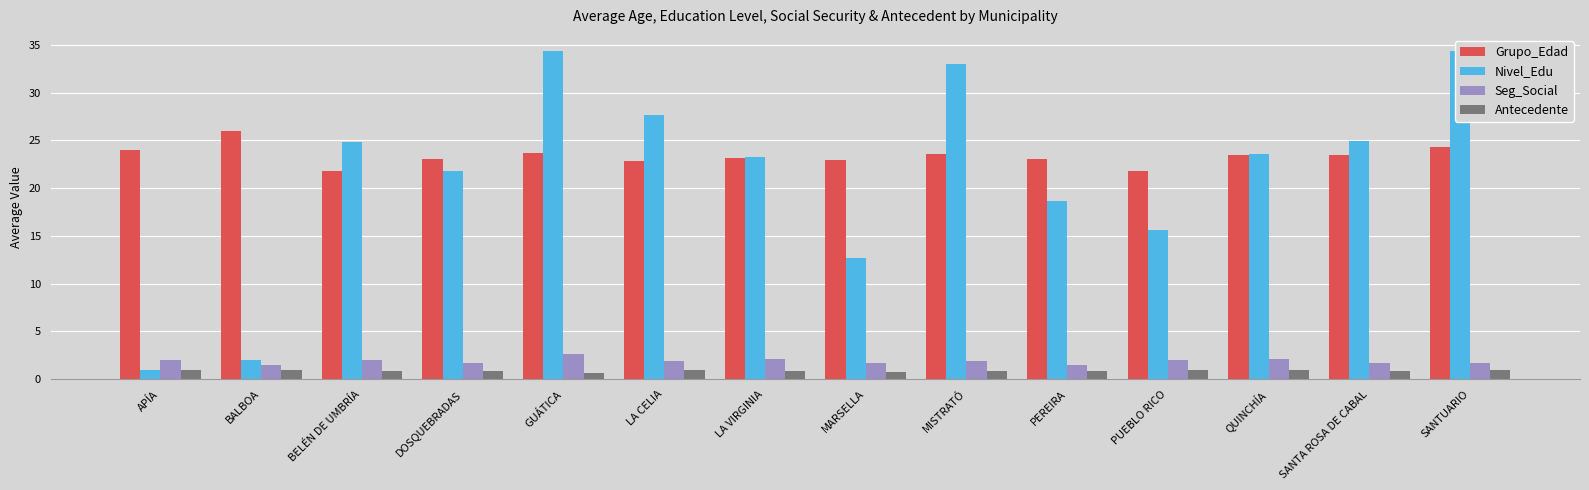

What is the label of the 11th bar from the right?

DOSQUEBRADAS